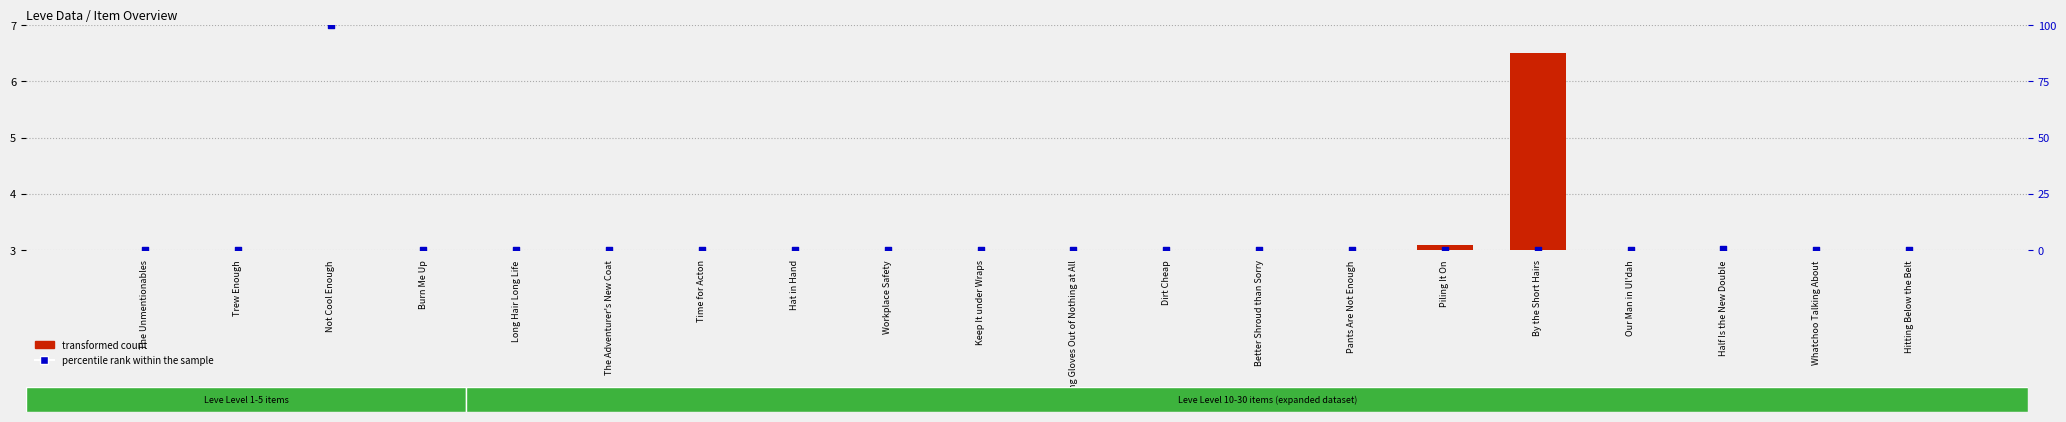

At which category is the sum across all series the highest?

Not Cool Enough